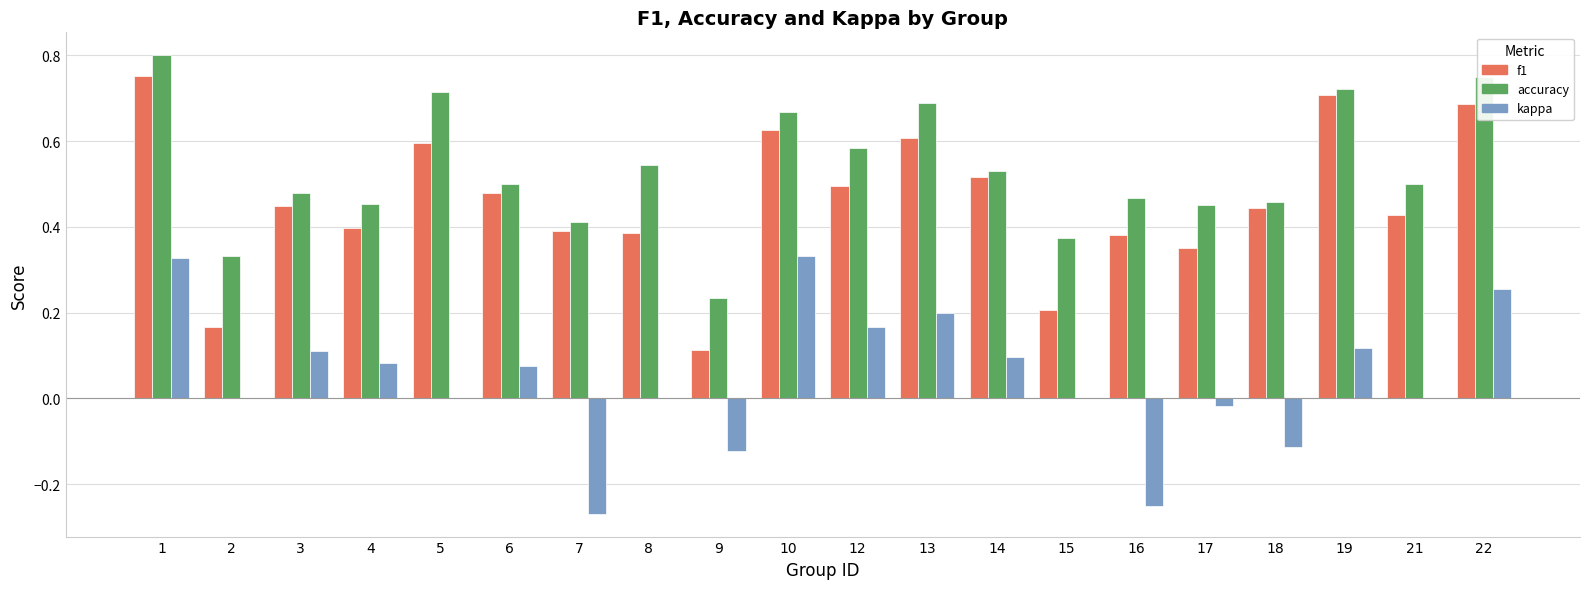

Is it true that f1 equals 0.4 at 16?

True